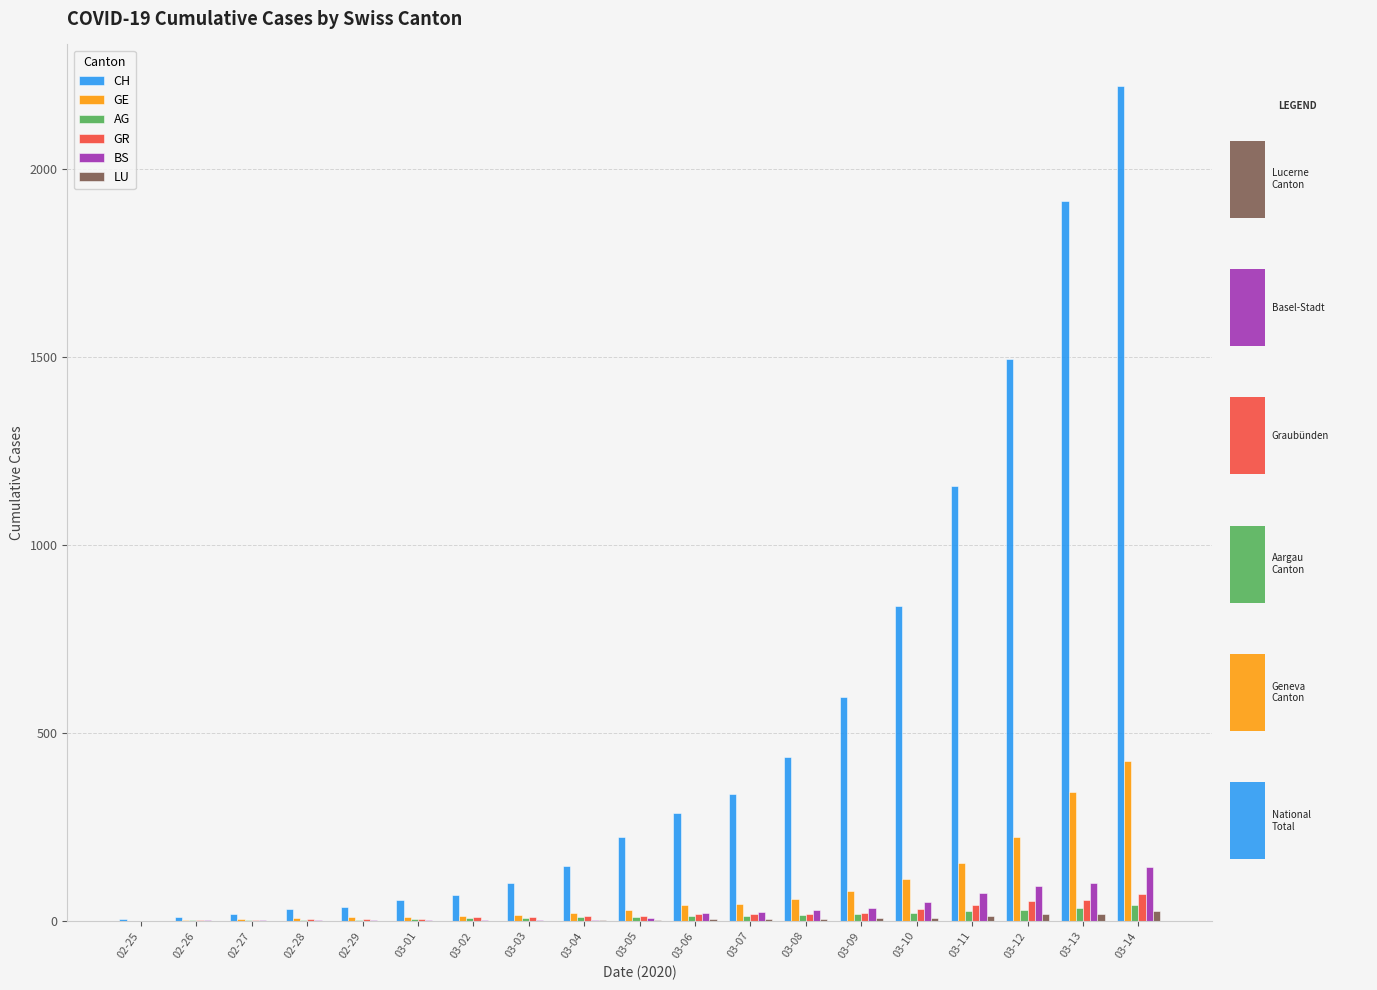

What is the sum of the AG values at 03-05 and 03-13?

44